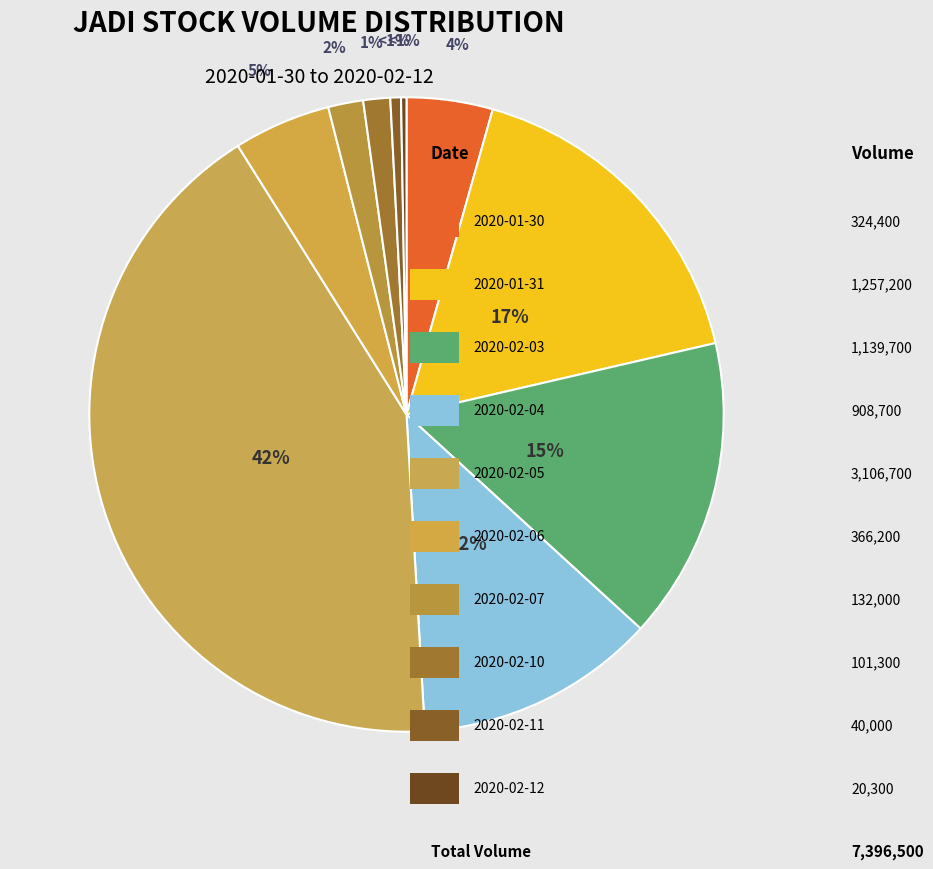

To the nearest percent, what is the average slice percentage?

10%